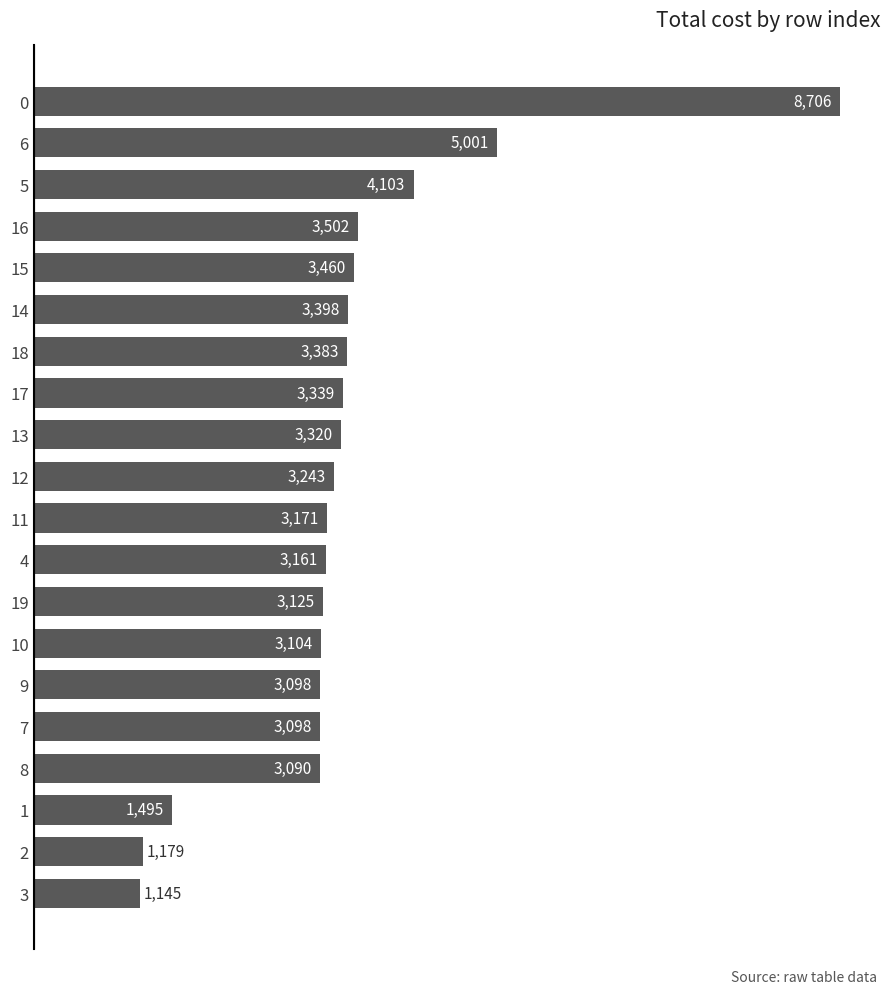

At which category does the chart reach its minimum across all series?

3